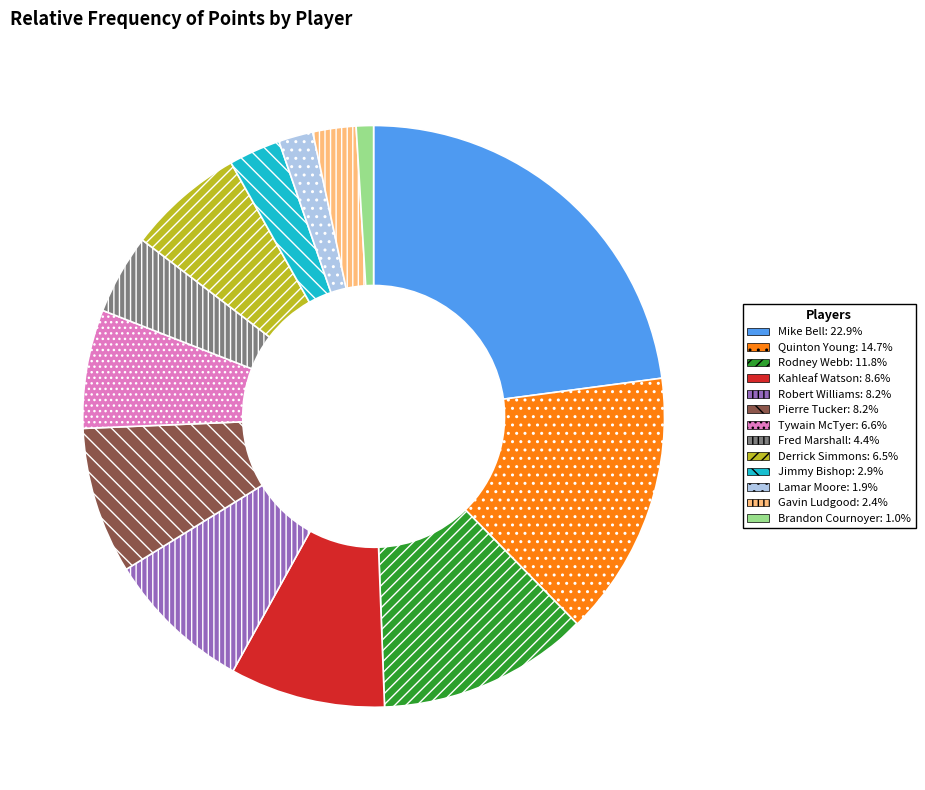

Which category has the biggest portion of the pie?

Mike Bell